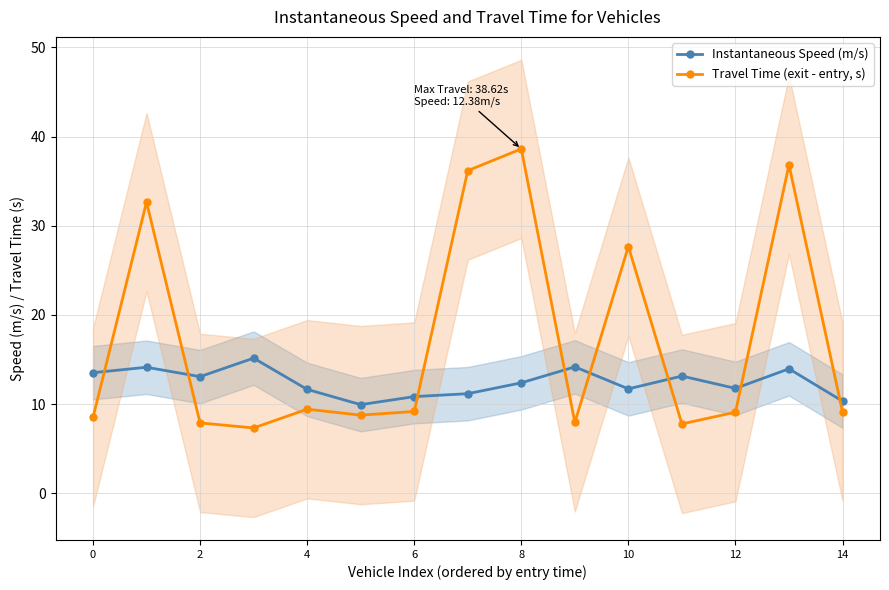

At which label is Instantaneous Speed (m/s) closest to 12?

12